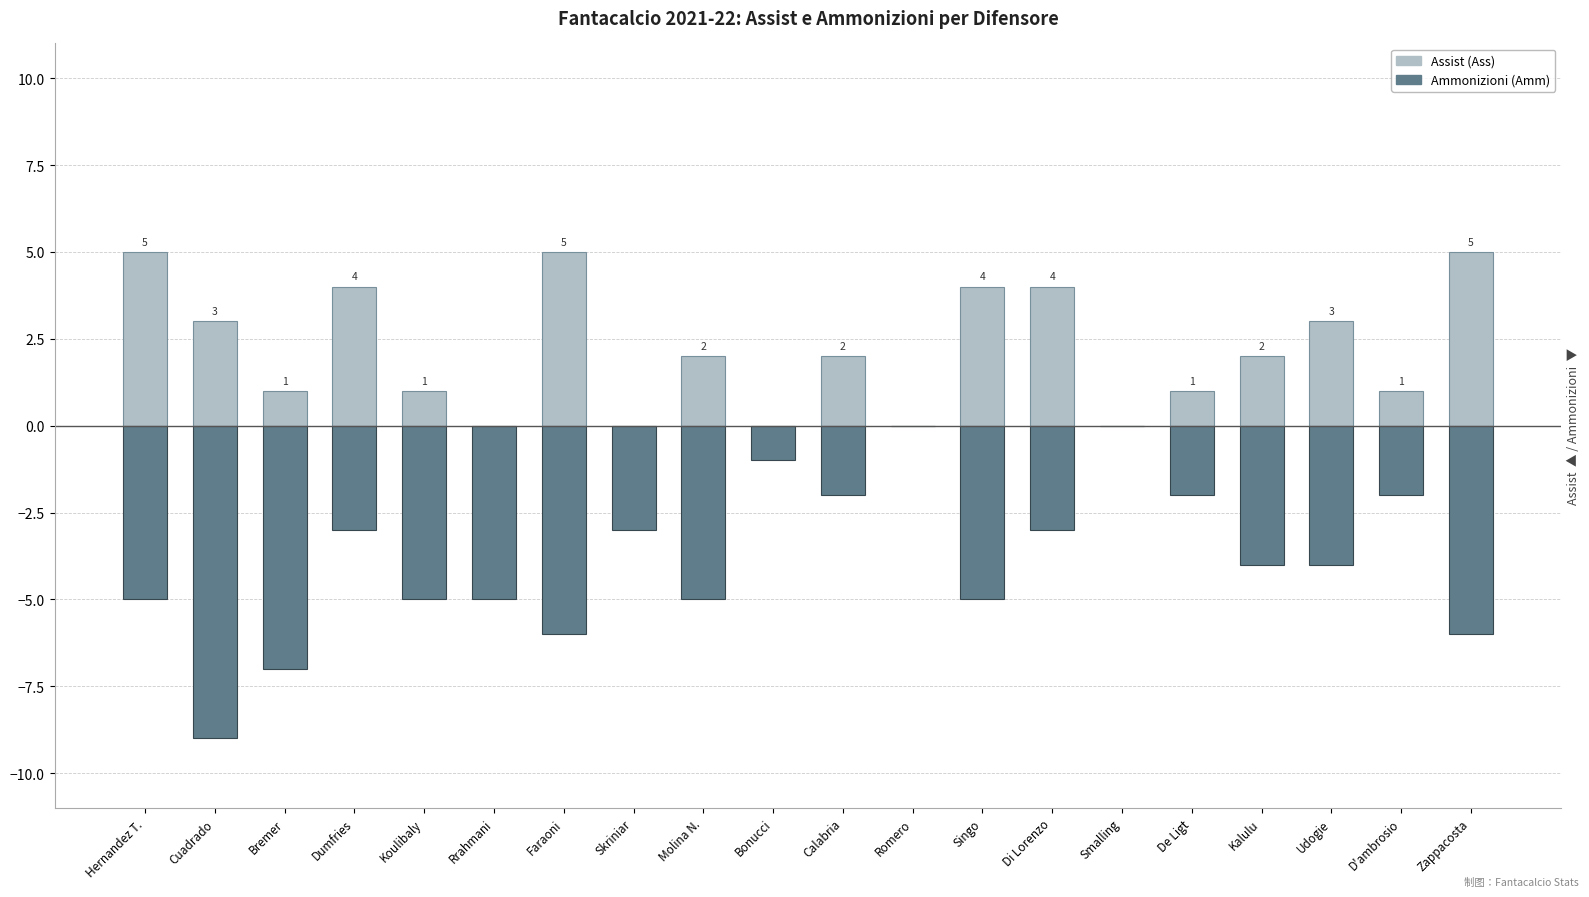

What is the average value of the Ammonizioni (Amm) series?

-4